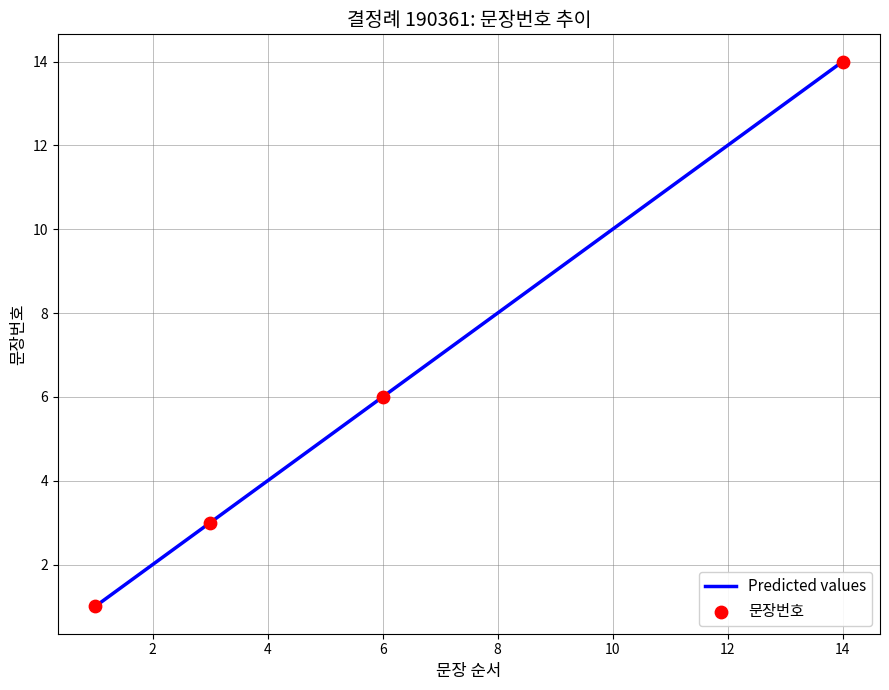

What is the difference between the maximum and minimum values?

13